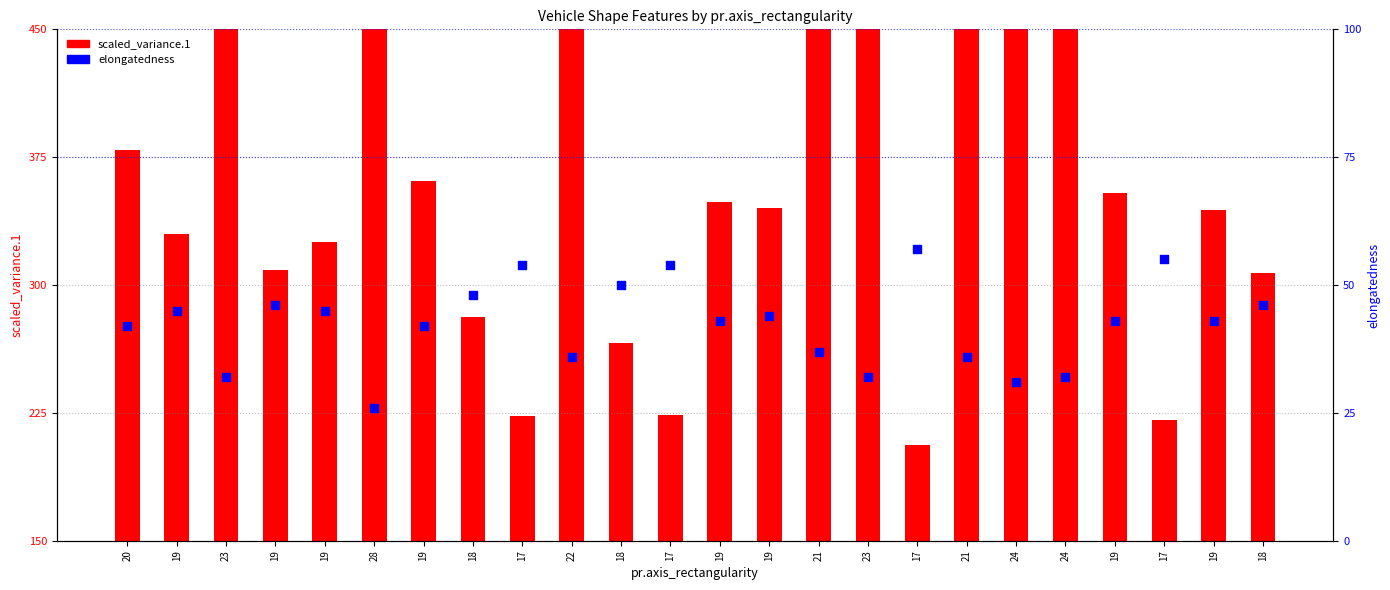

What are all the series names shown in the legend?

scaled_variance.1, elongatedness